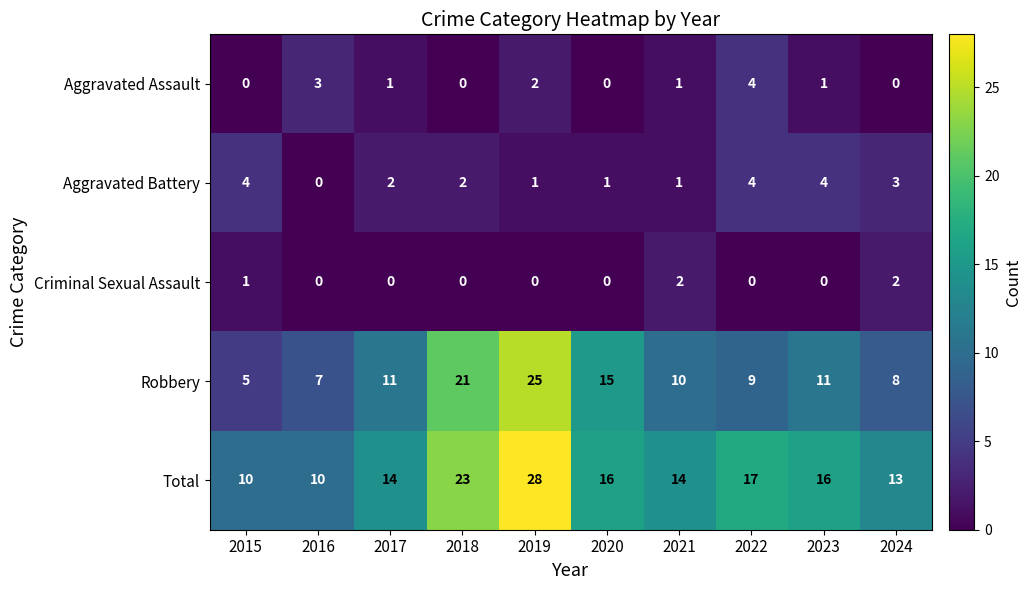

At 2023, list the series in order from smallest to largest.

Criminal Sexual Assault, Aggravated Assault, Aggravated Battery, Robbery, Total